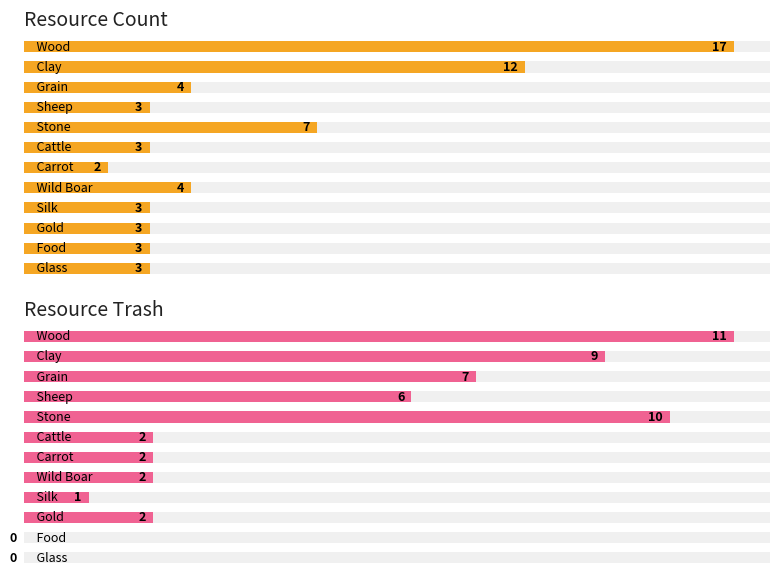

True or false: Resource Count has a value of 3 at 10.

True